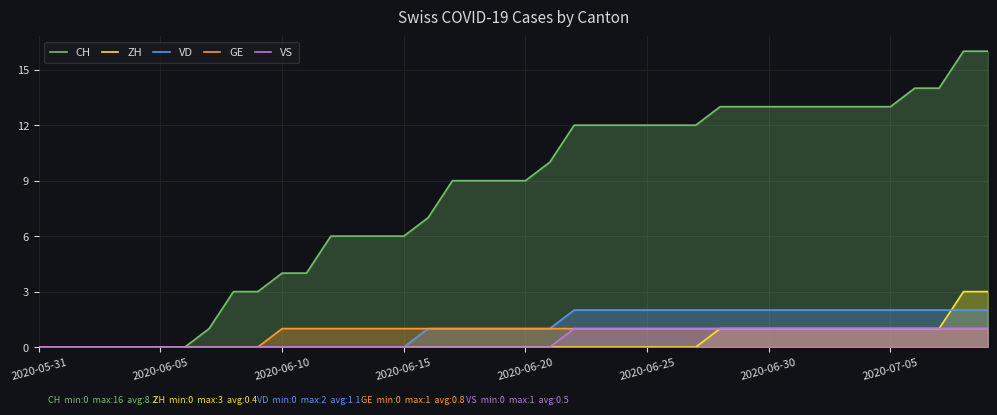

The ZH series shows -1 at 2020-06-15. True or false?

False